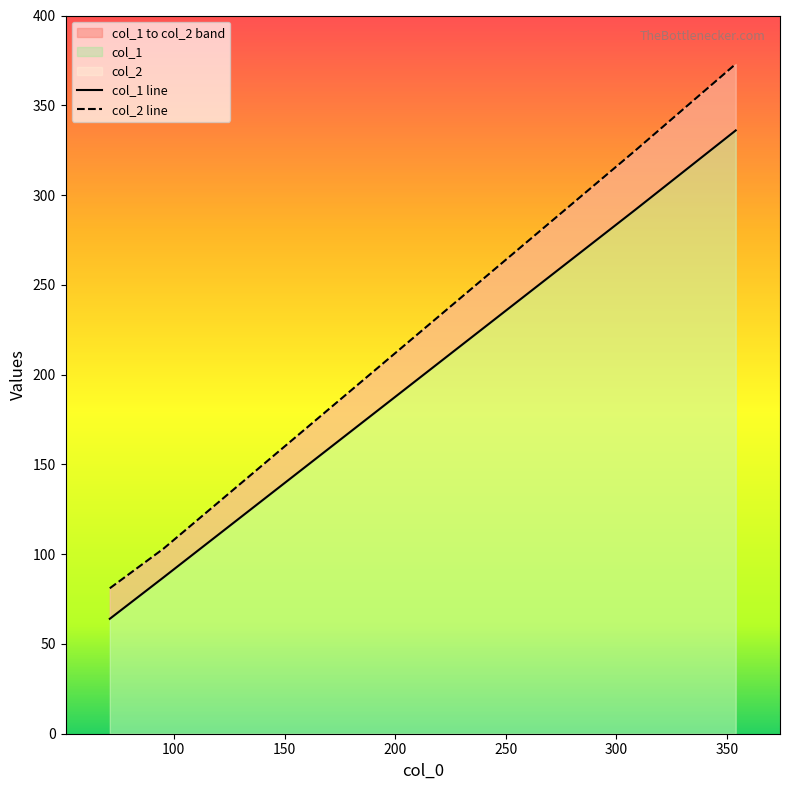

What is the difference between the col_1 values at 71.04761904761905 and 353.9047619047619?

272